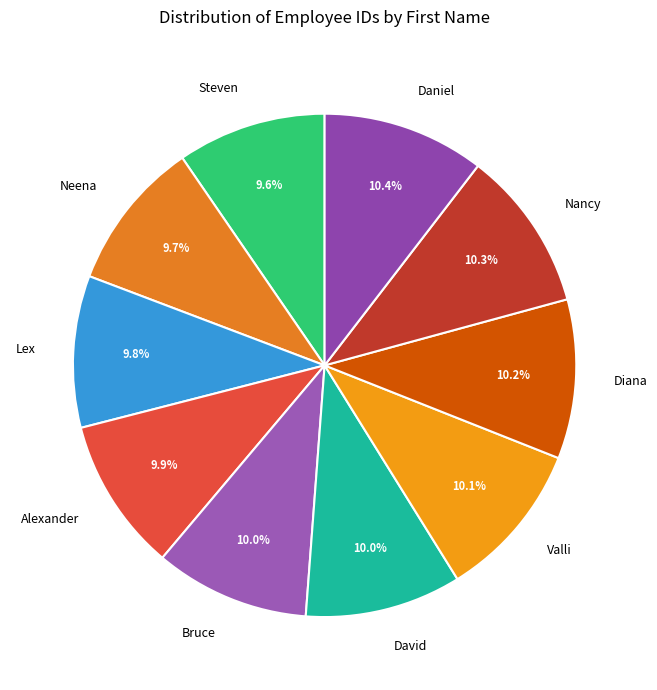

How many segments does this pie chart have?

10